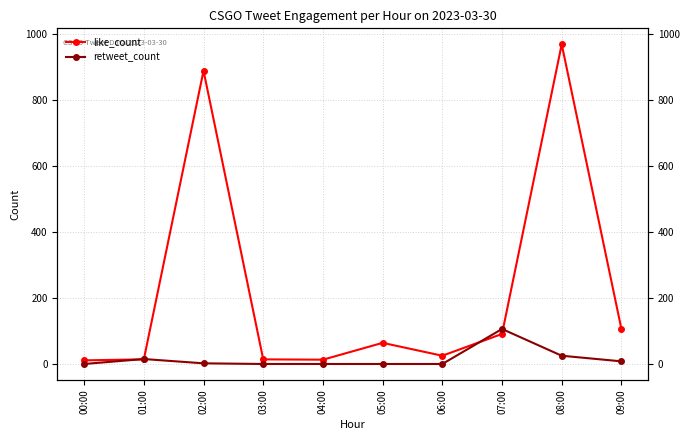

The like_count series shows 14 at 06:00. True or false?

False